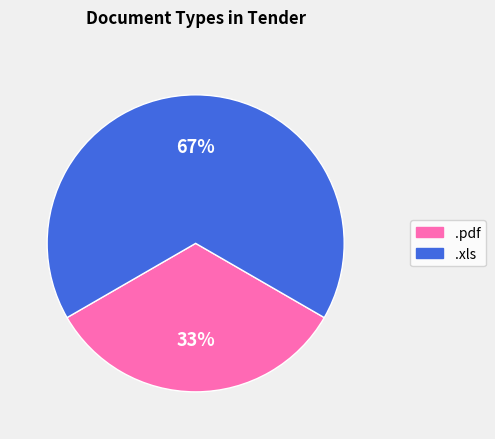

True or false: .xls accounts for 67% of the total.

True